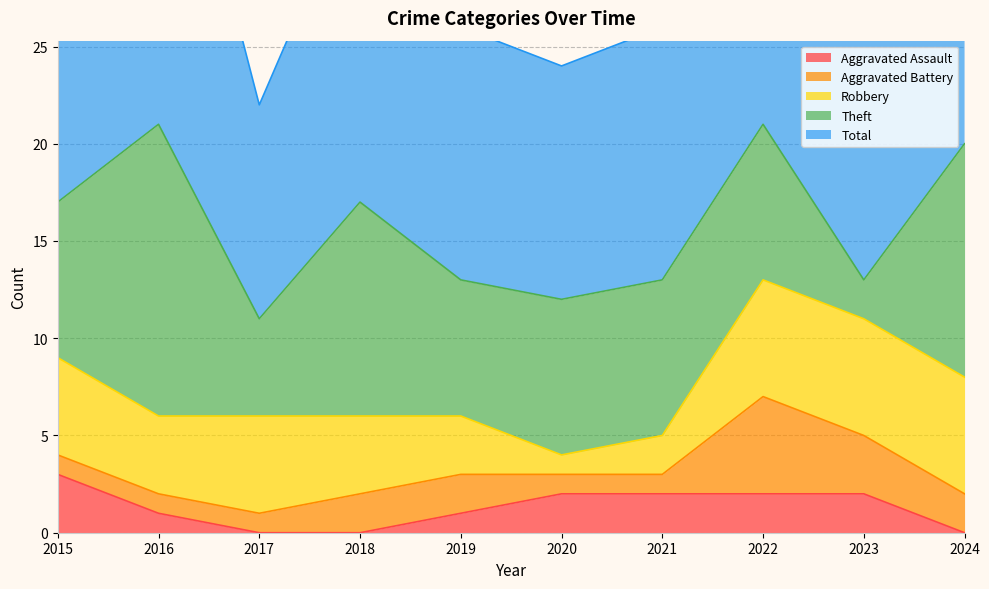

Rank the series by their maximum value, from highest to lowest.

Total, Theft, Robbery, Aggravated Battery, Aggravated Assault